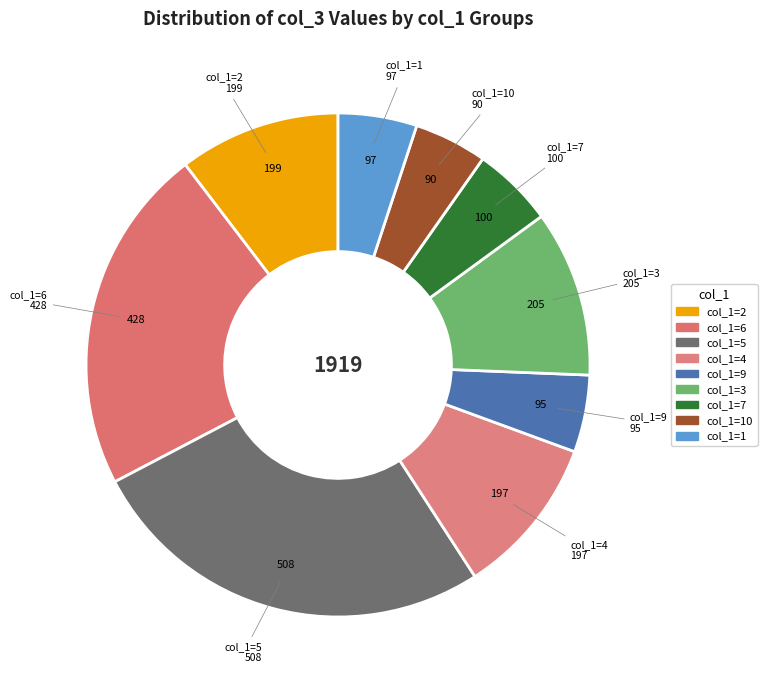

Is there any slice that represents more than half of the pie?

No